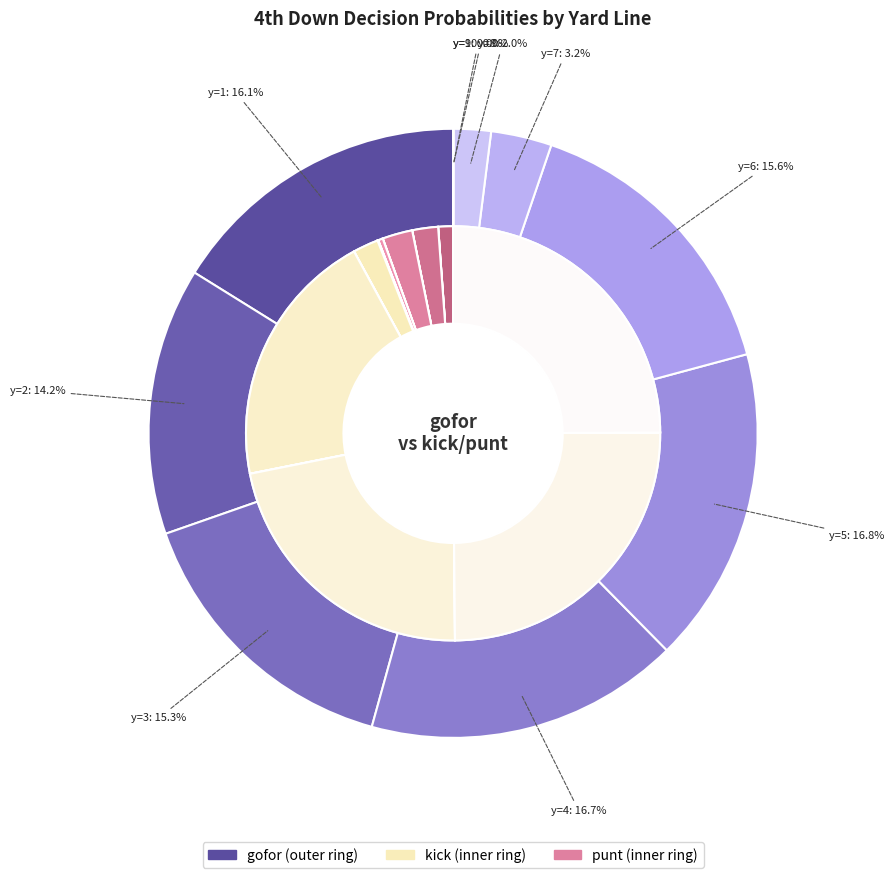

What is the spread (max minus min) of values at 4?

1.0